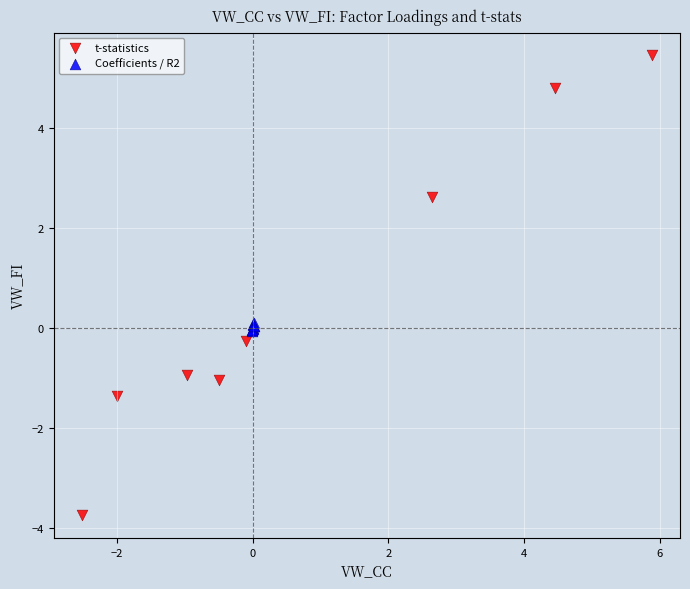

Which series reaches the minimum Y coordinate?

t-statistics